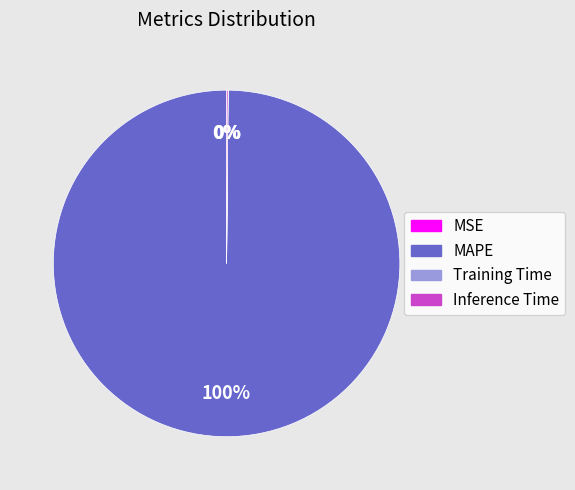

Is there any slice that represents more than half of the pie?

Yes